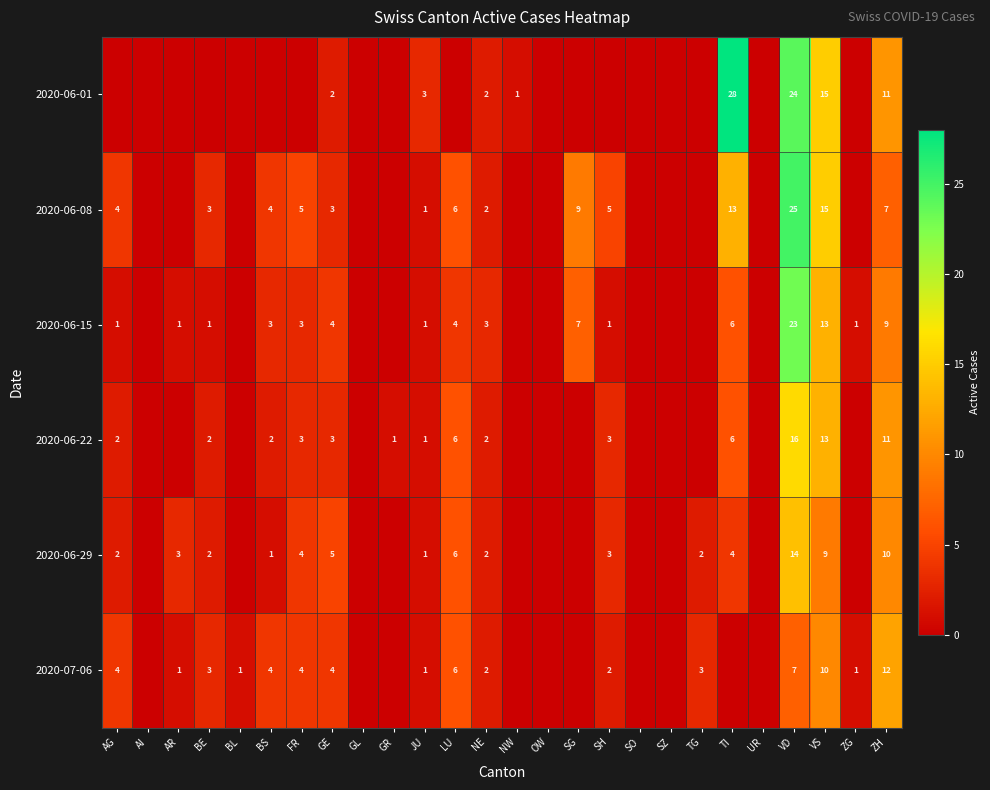

What is the spread (max minus min) of values at VD?

18